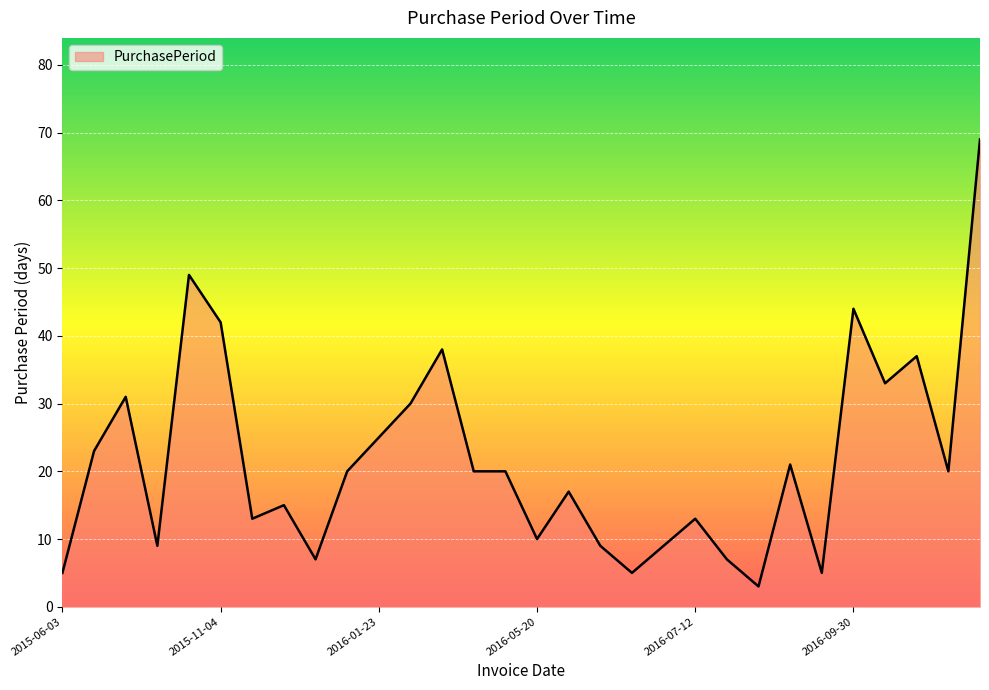

What is the maximum value shown in the chart?

69